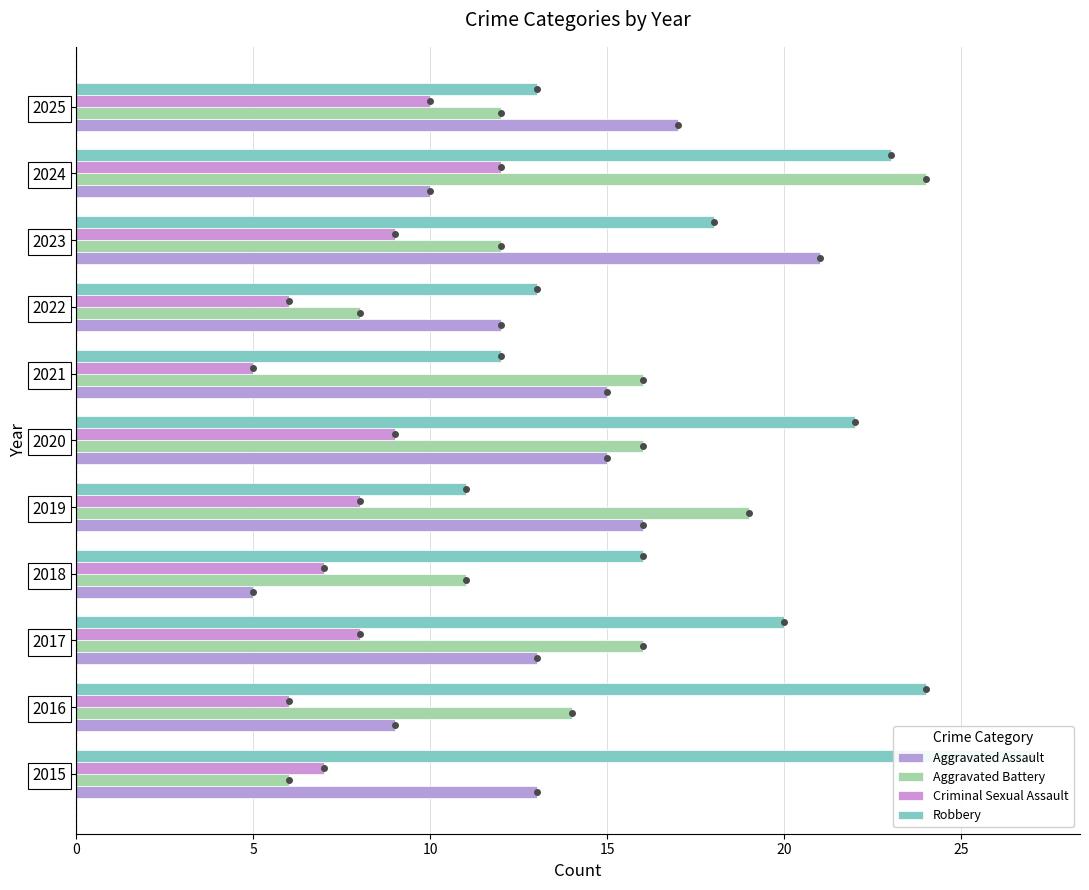

What is the maximum value shown in the chart?

27